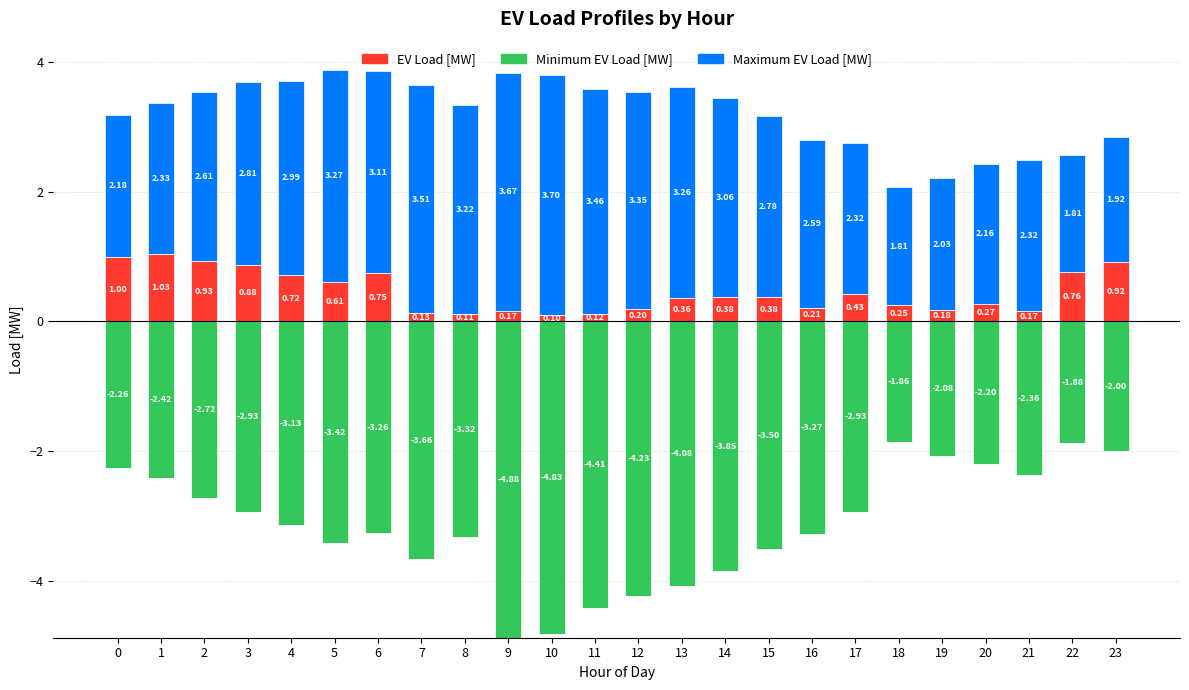

Which series has the largest total across all categories?

Maximum EV Load [MW]